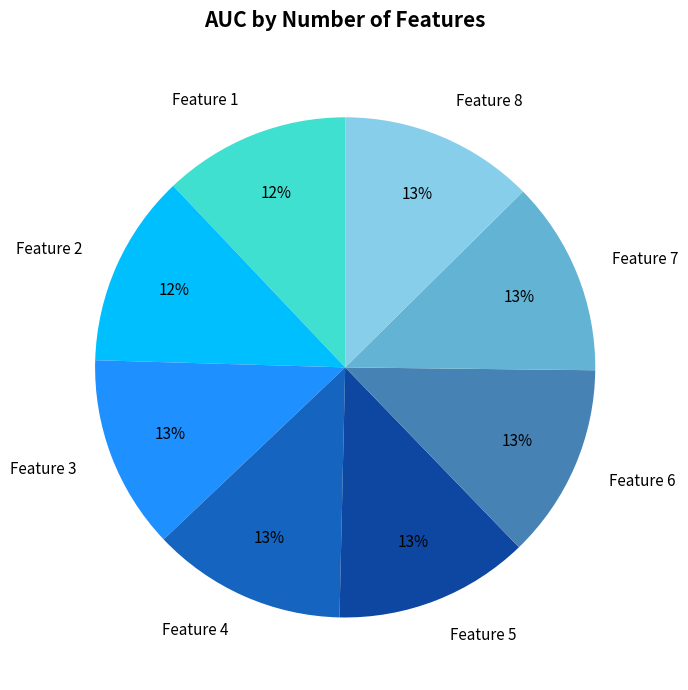

Does any single category account for the majority?

No